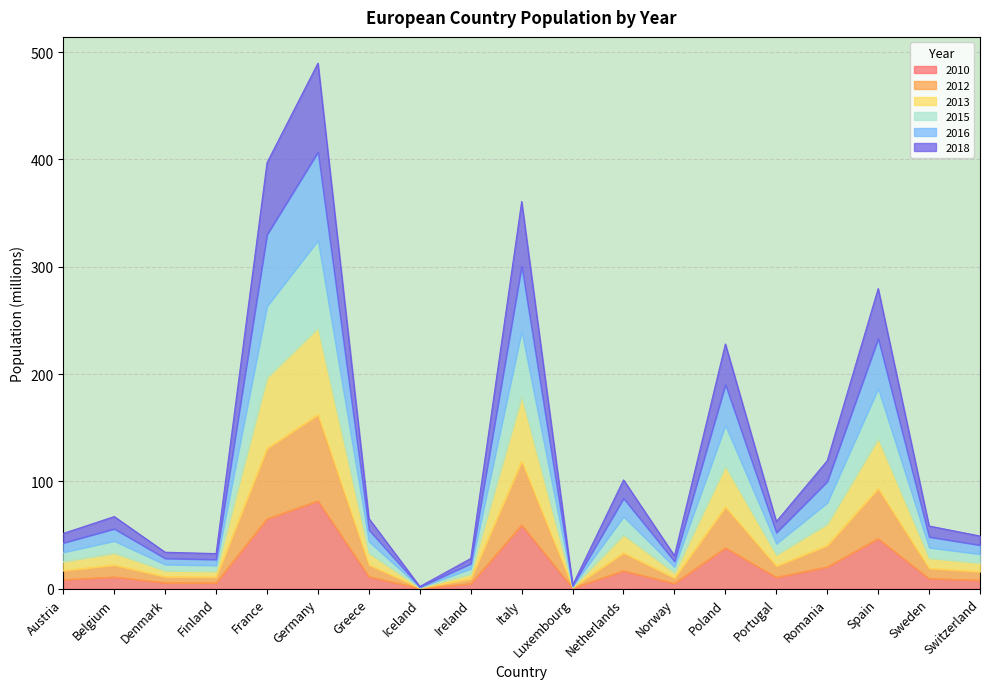

At which category is the sum across all series the highest?

Germany